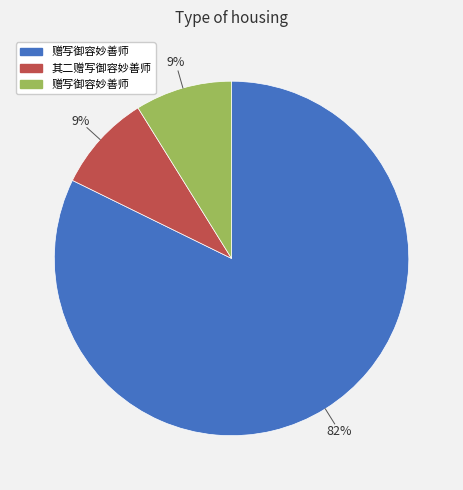

To the nearest percent, what is the difference between the largest and smallest slice percentages?

73%